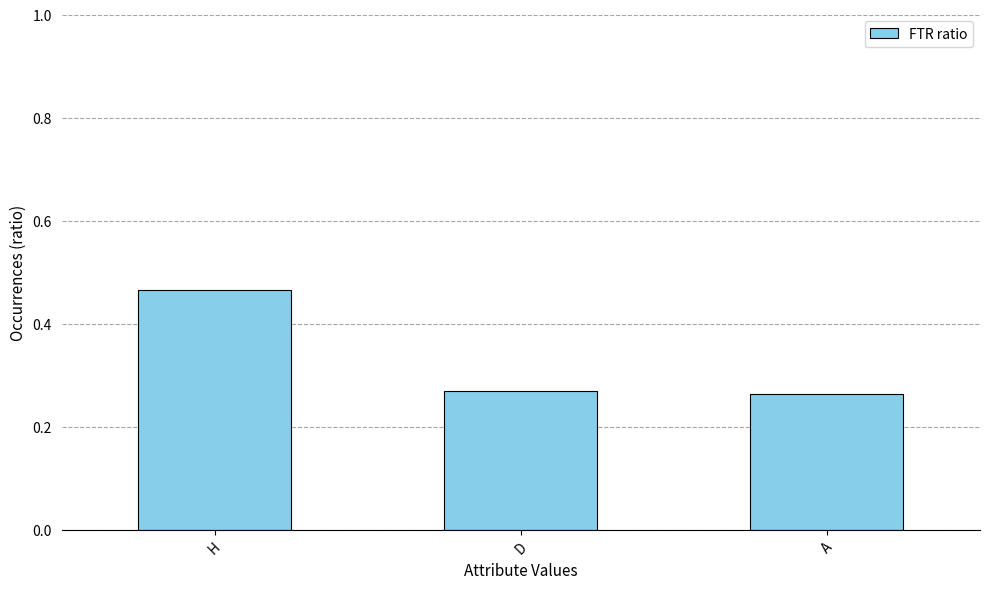

What position from the right is D?

2